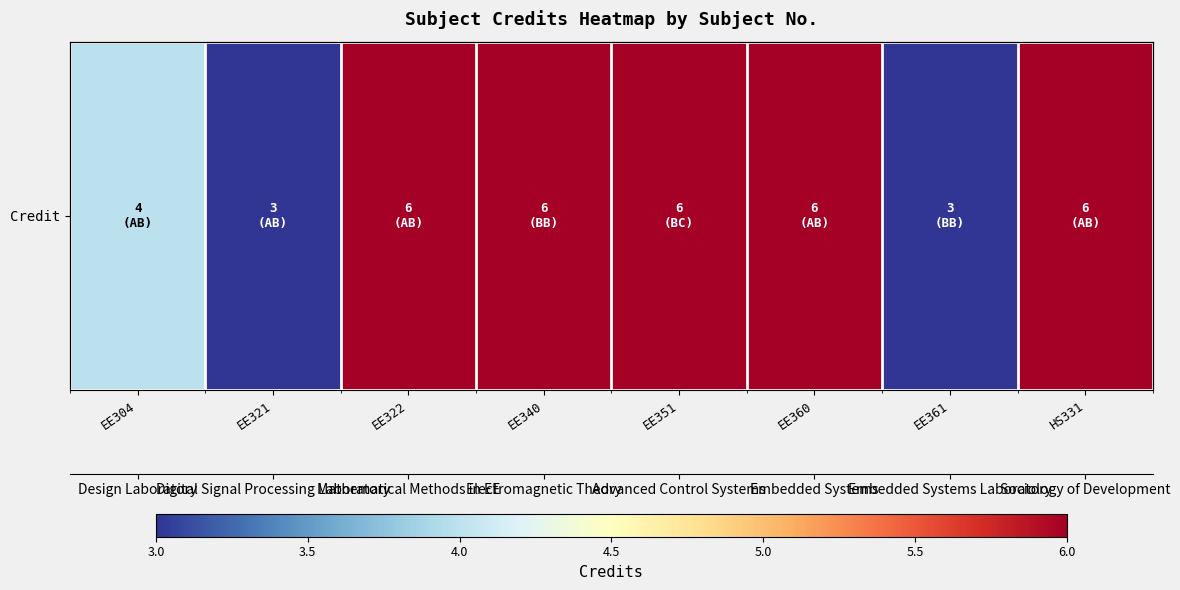

The value at EE322 is 6. True or false?

True